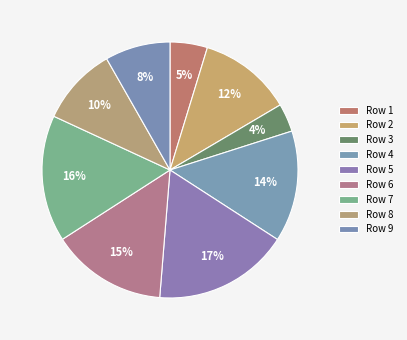

How many segments does this pie chart have?

9